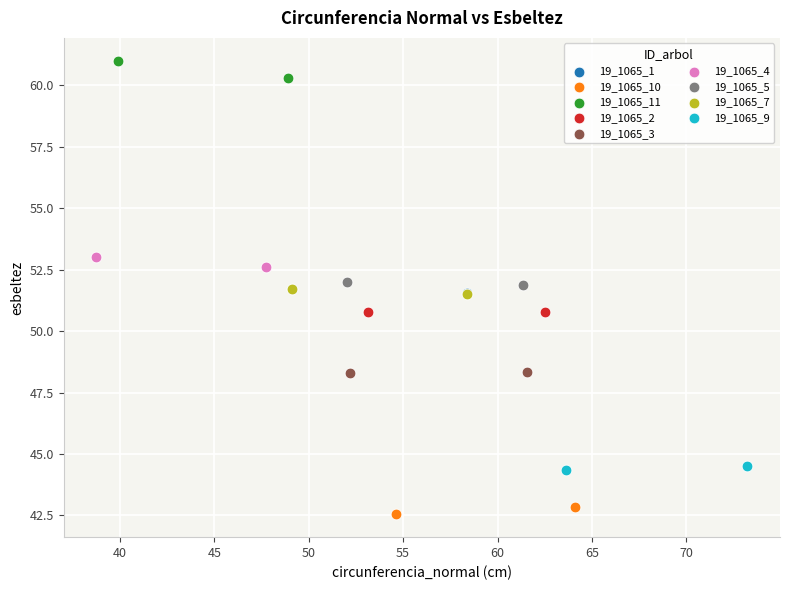

What are all the series names shown in the legend?

19_1065_1, 19_1065_10, 19_1065_11, 19_1065_2, 19_1065_3, 19_1065_4, 19_1065_5, 19_1065_7, 19_1065_9